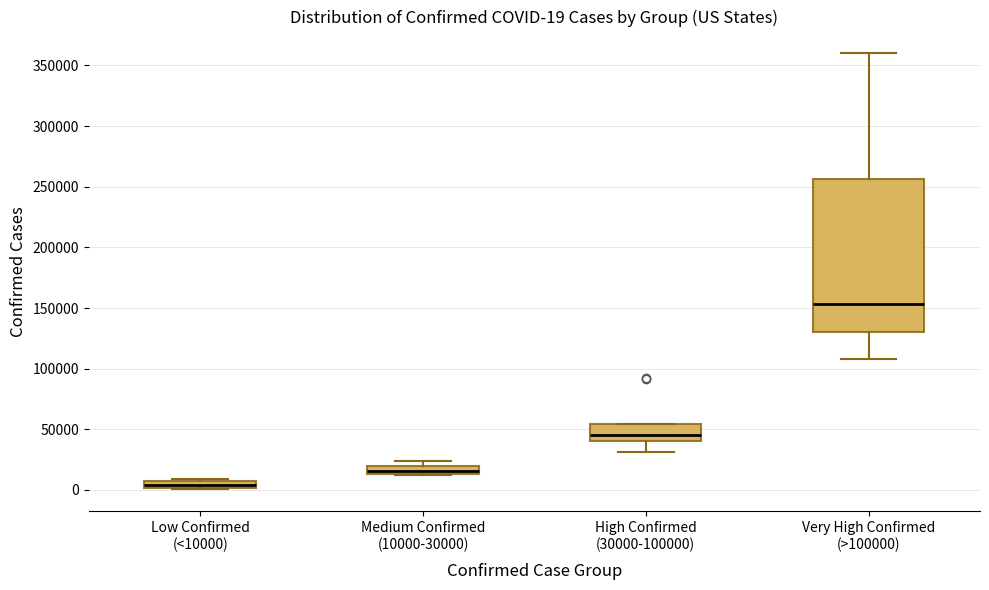

Which box is the tallest, from its lower edge to its upper edge?

Very High Confirmed (>100000)